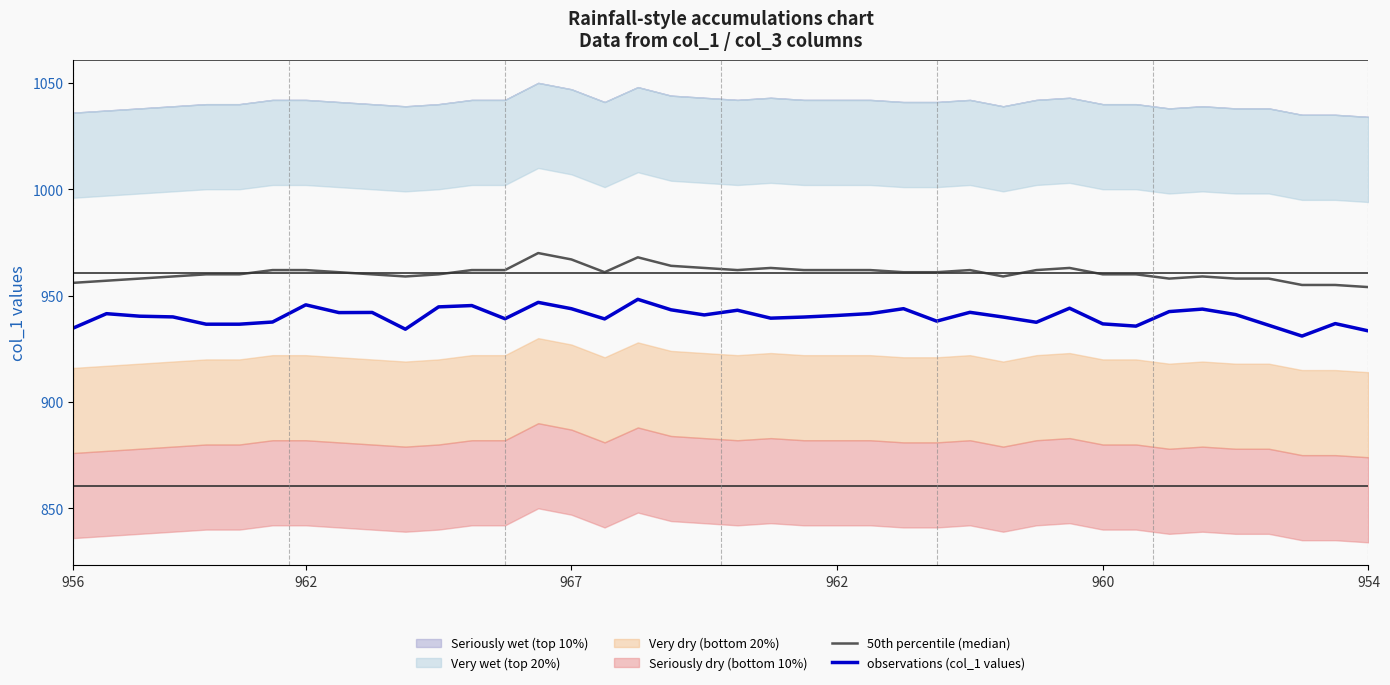

What is the difference between the second highest and minimum values in the 50th percentile (median) series?

14.0